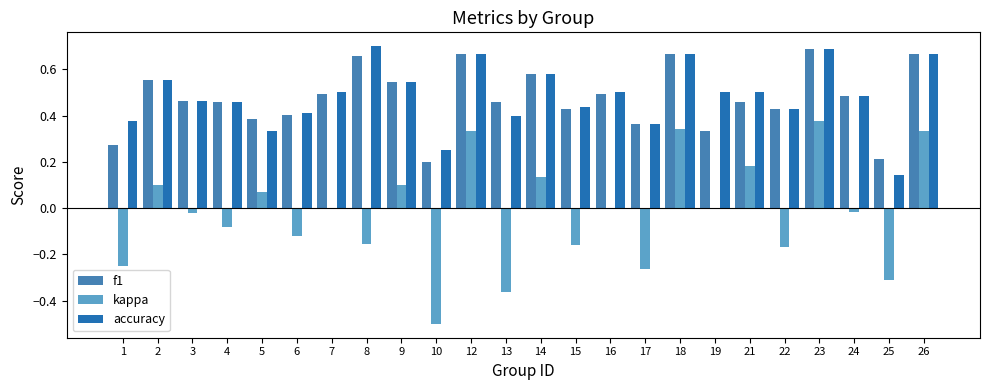

What is the total value across all series at 5?

0.8